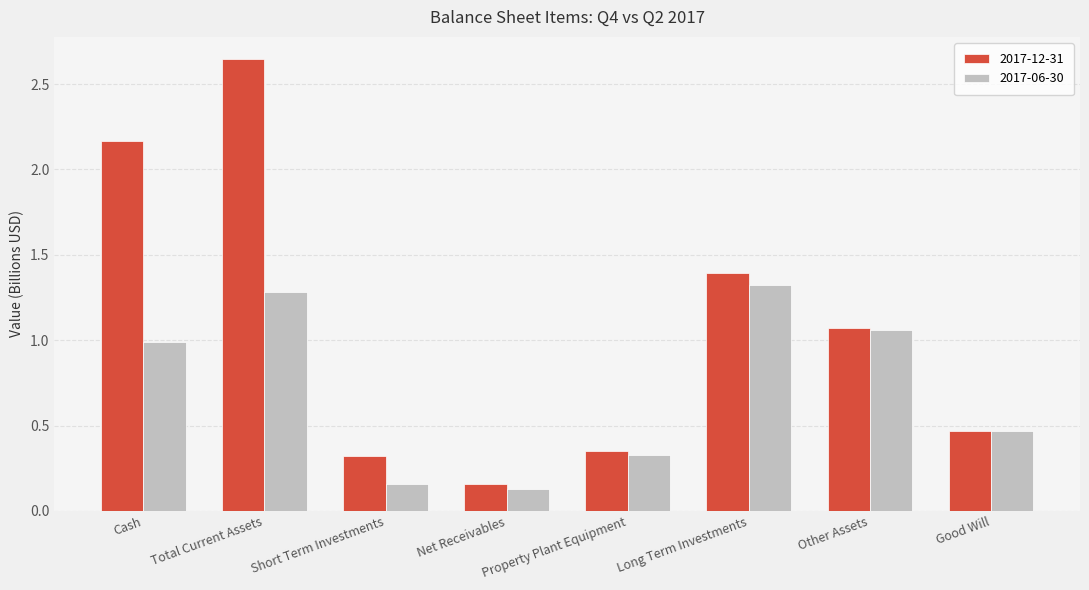

What are all the series names shown in the legend?

2017-12-31, 2017-06-30